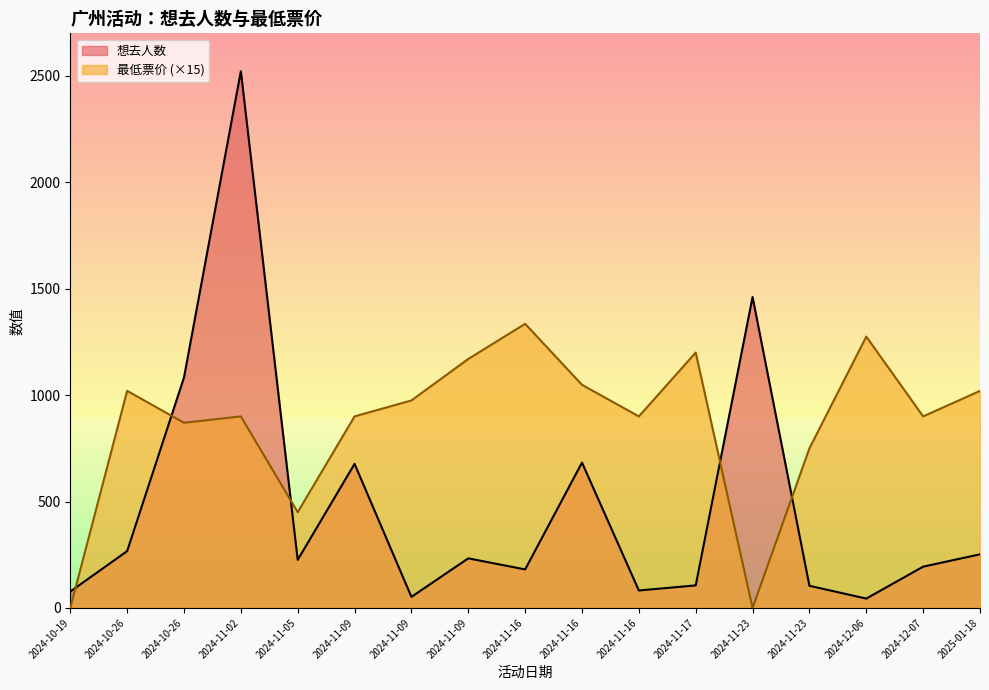

List the series in order of their overall mean, lowest first.

想去人数, 最低票价 (×15)